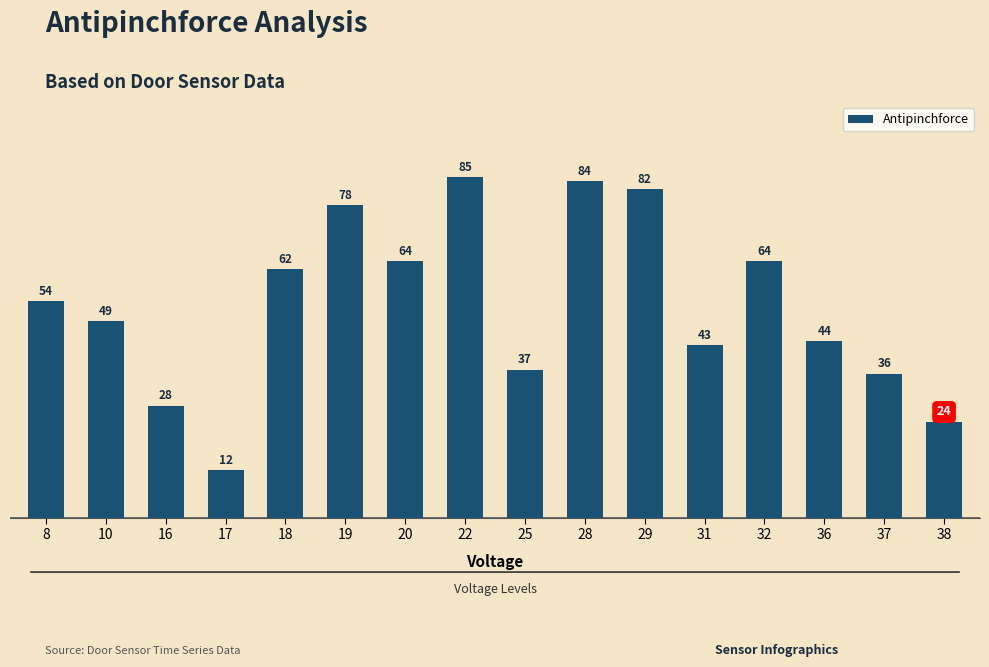

True or false: the data shows 25 at 37.

False